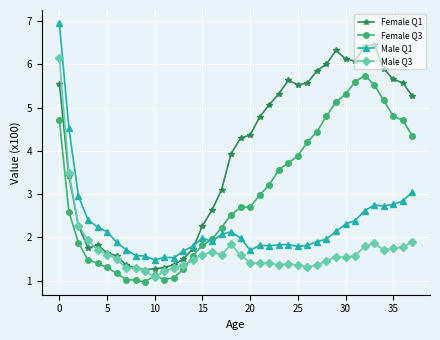

What is the difference between the maximum and minimum values in the Female Q3 series?

4.8